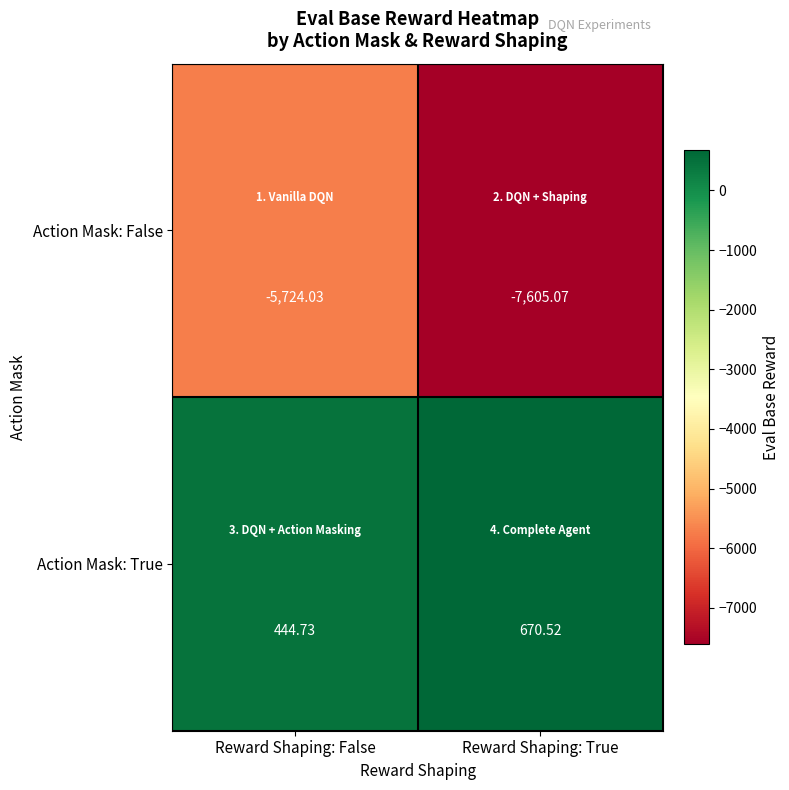

At which category is the sum across all series the highest?

Reward Shaping: False